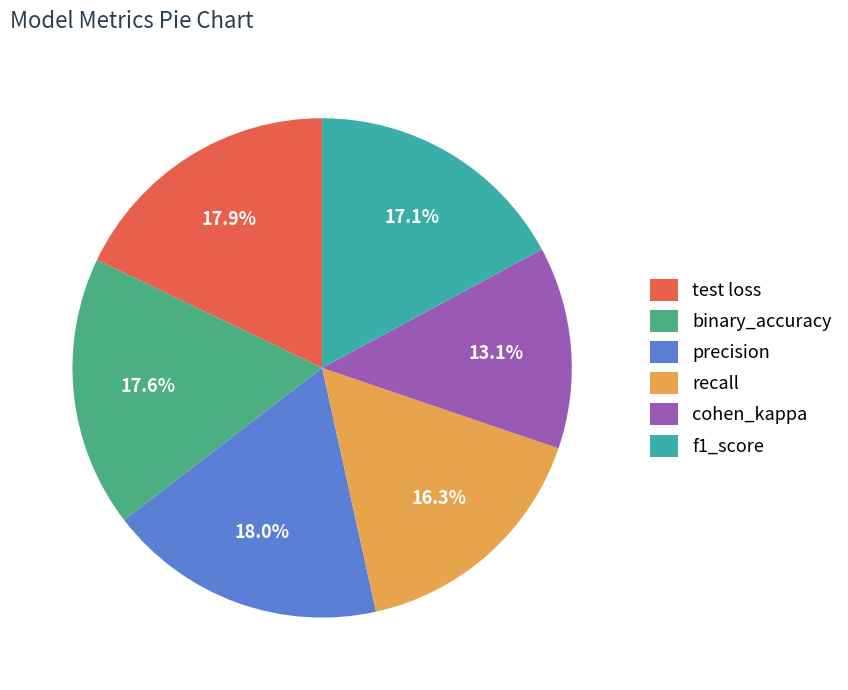

How many slices are in this pie chart?

6